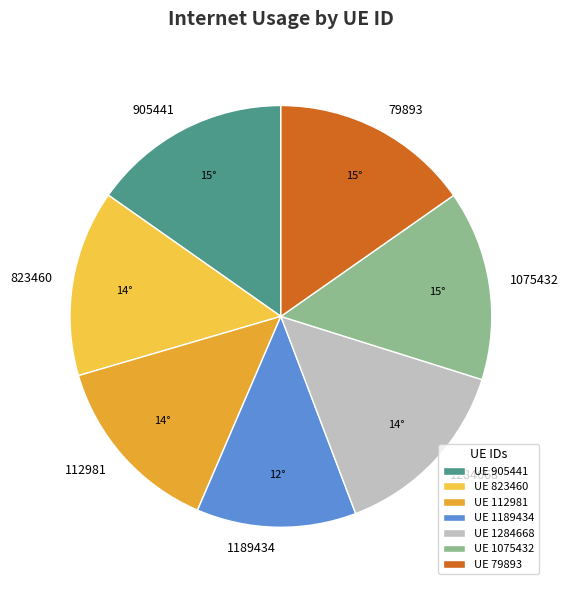

Count the number of slices in the pie.

7